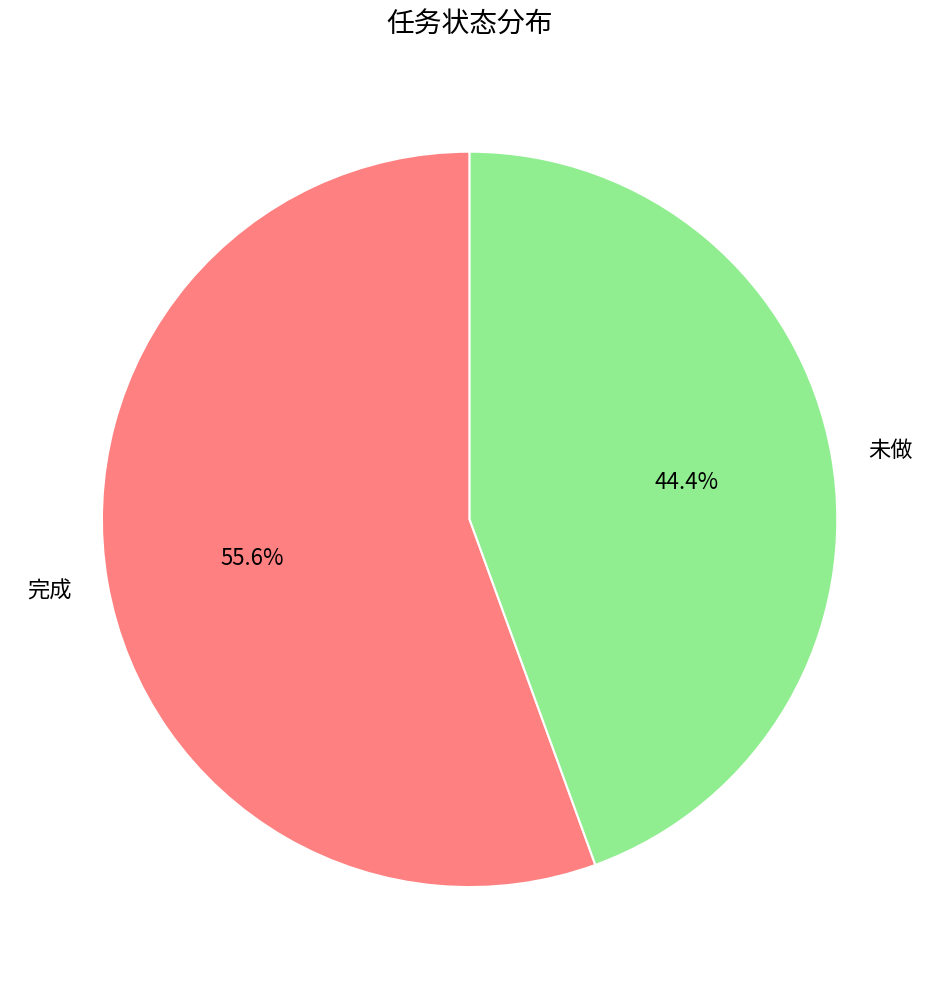

How many slices are in this pie chart?

2